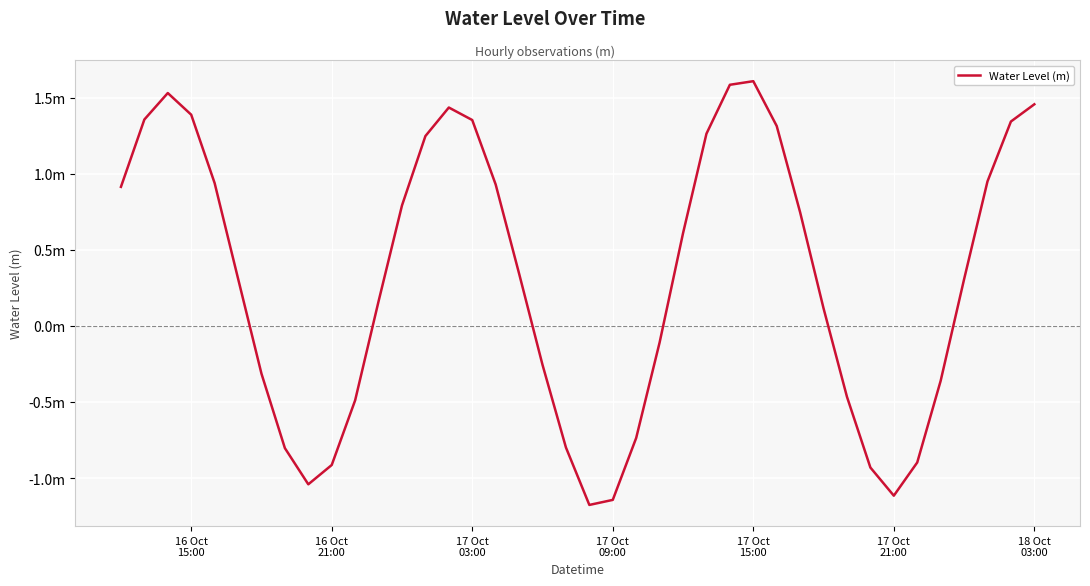

Does the chart have visible grid lines?

Yes